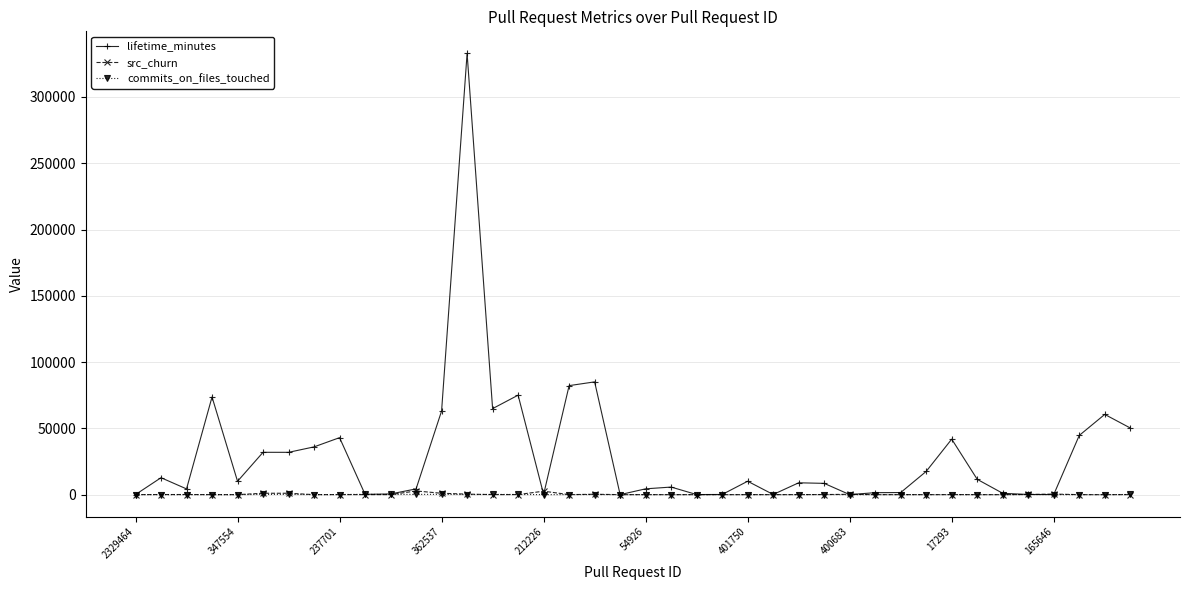

Which series has the widest spread of values?

lifetime_minutes